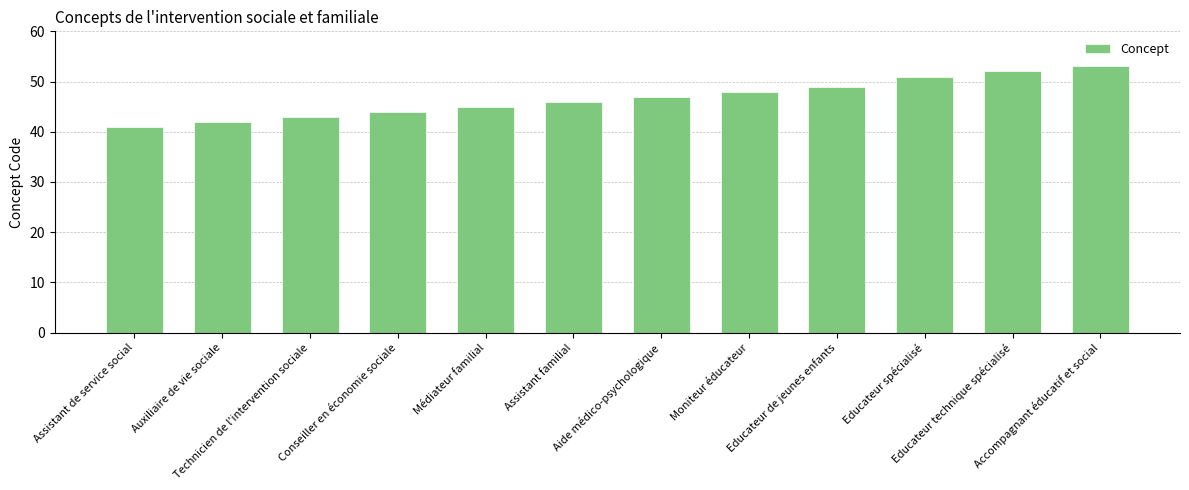

True or false: the data shows 27 at Assistant de service social.

False